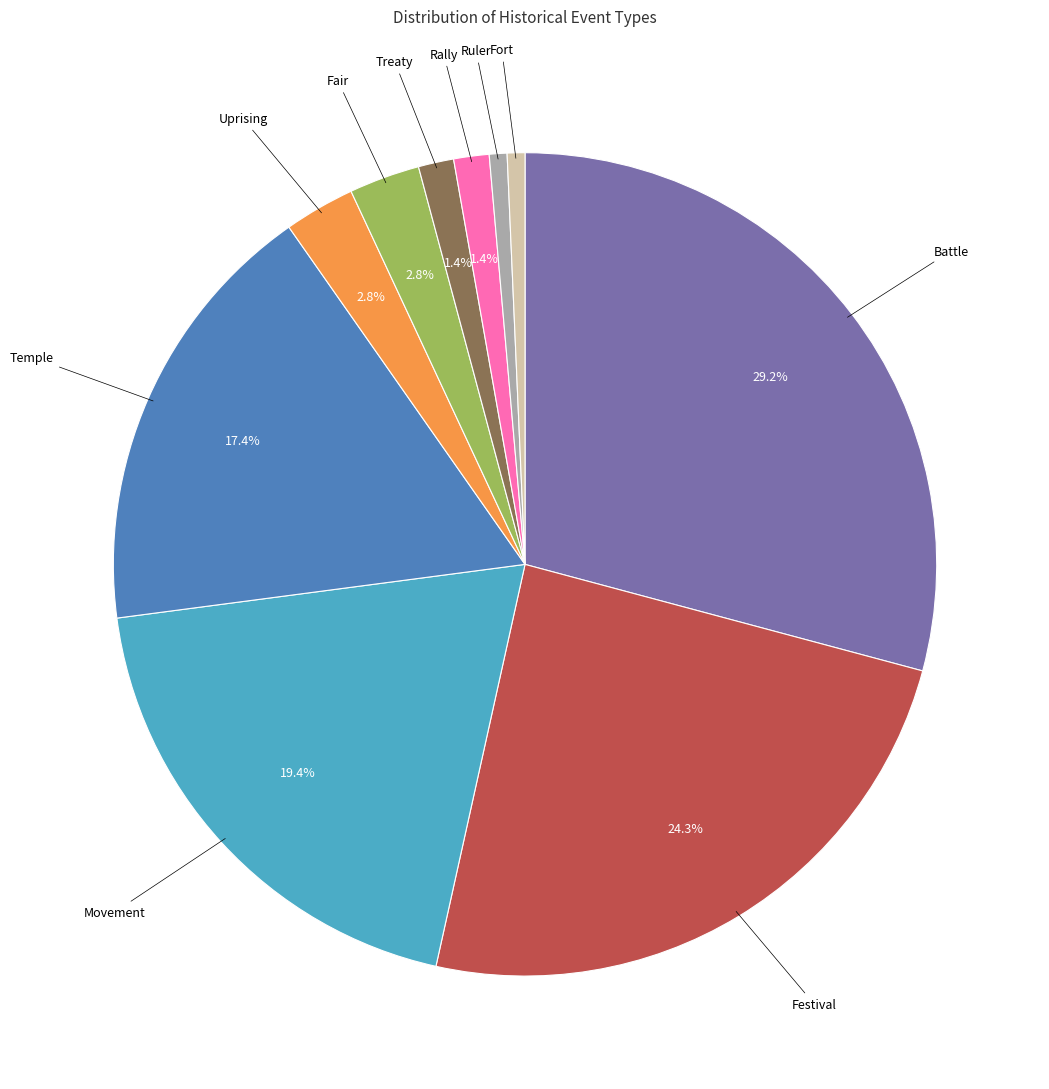

How many slices are in this pie chart?

10